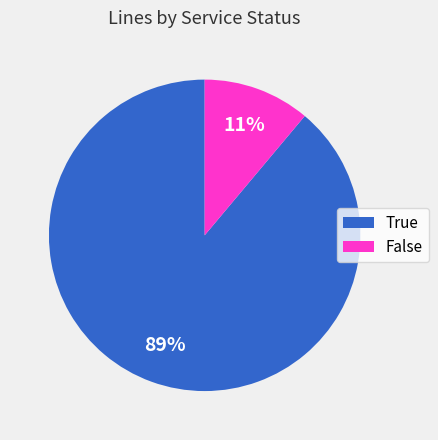

To the nearest percent, what is the difference between the False and True slice percentages?

78%